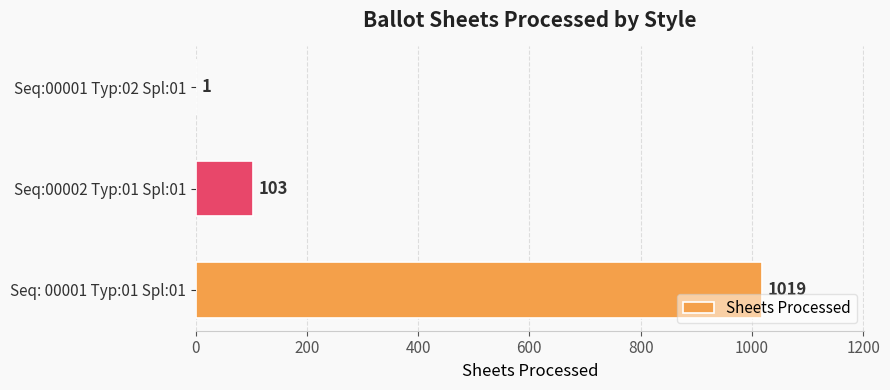

What is the change in value from Seq:00002 Typ:01 Spl:01 to Seq:00001 Typ:02 Spl:01?

-102